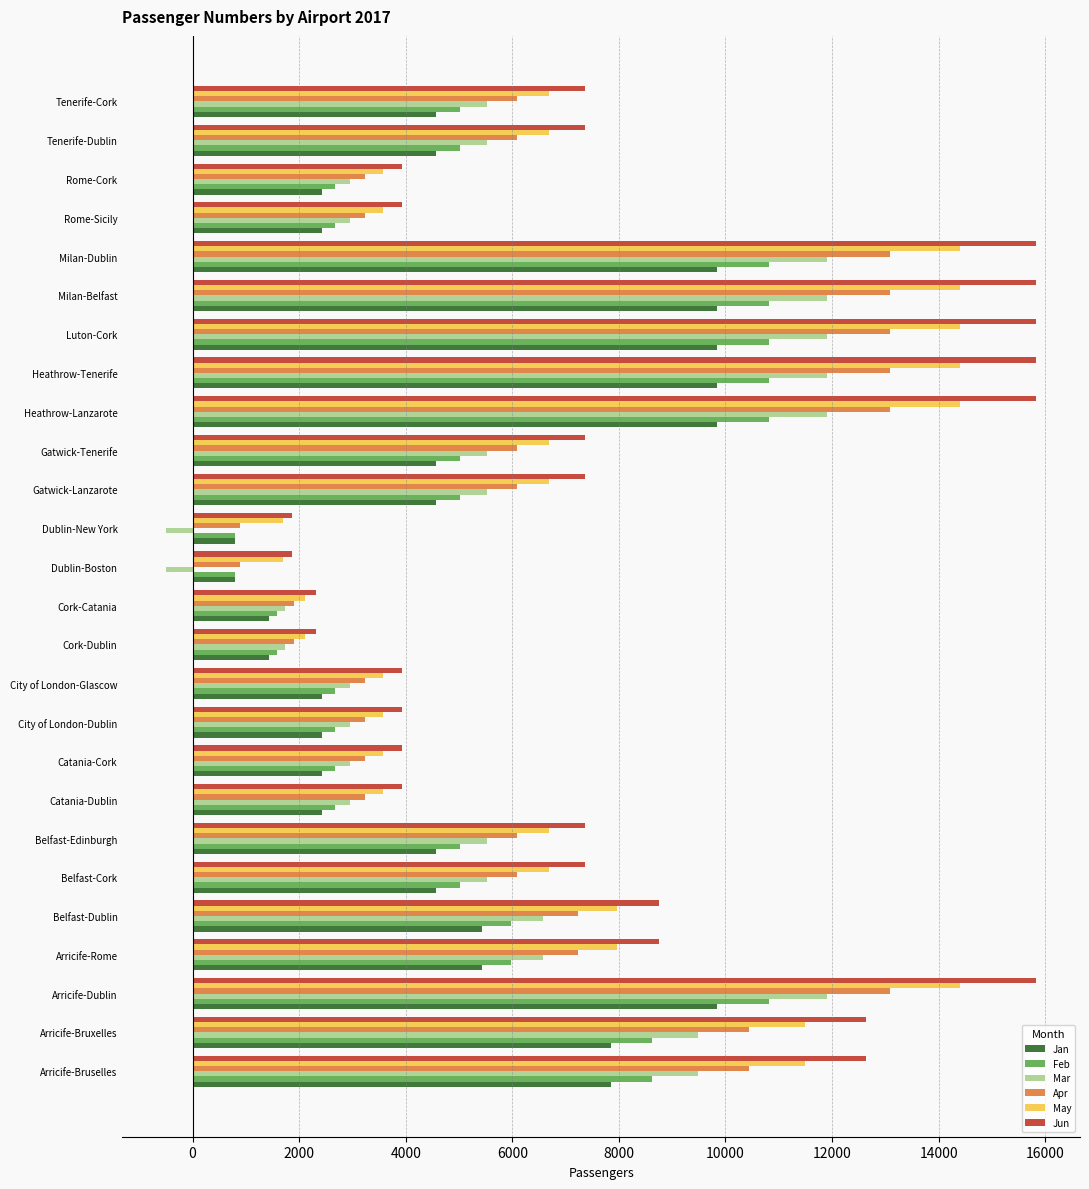

Which series has the largest total across all categories?

Jun